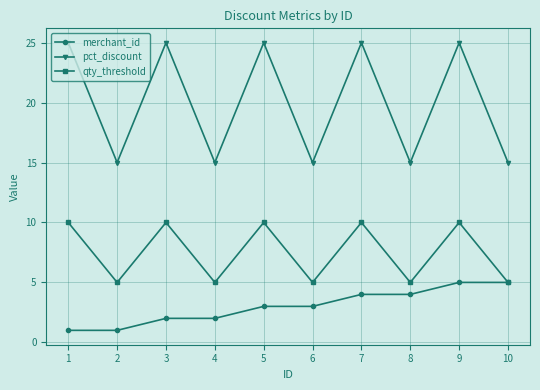

List the series in order of their overall mean, lowest first.

merchant_id, qty_threshold, pct_discount